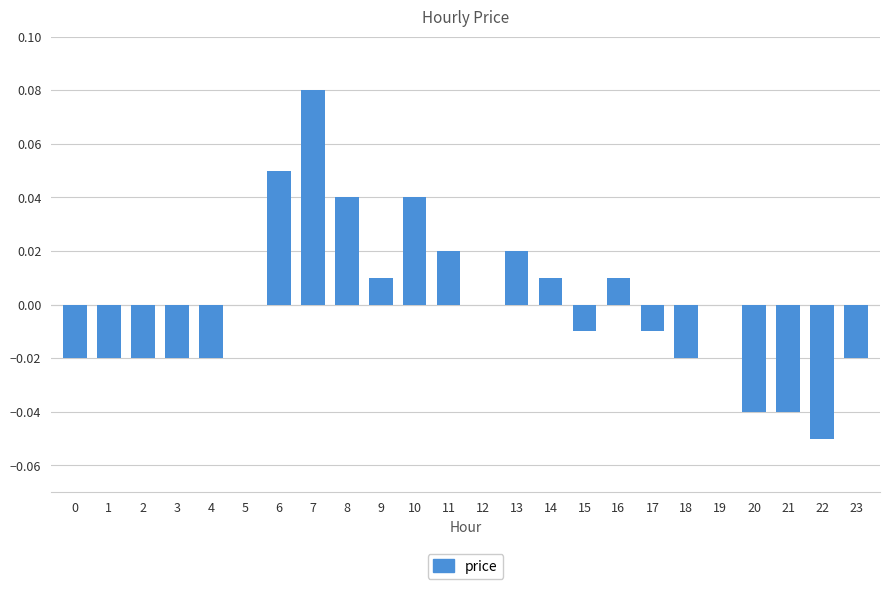

The chart shows a value of -0.0 at 2. True or false?

True